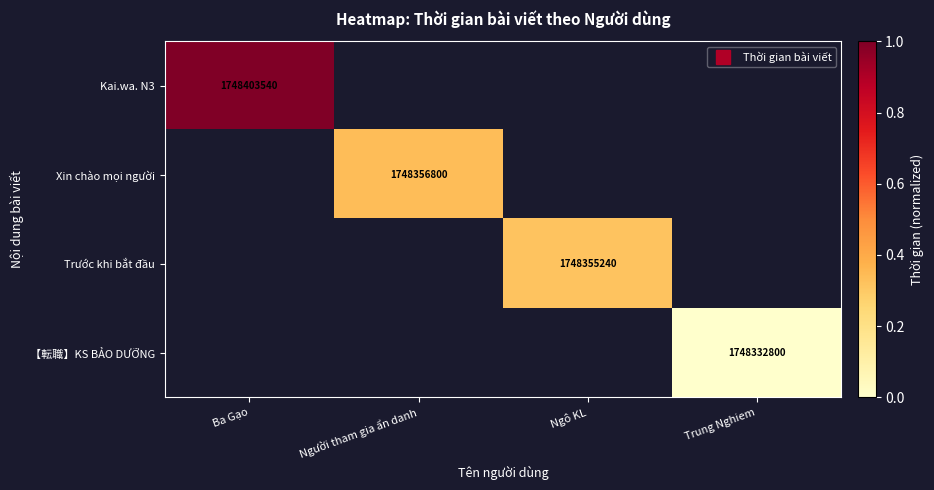

Between Ngô KL and Ba Gạo, which is larger?

Ba Gạo